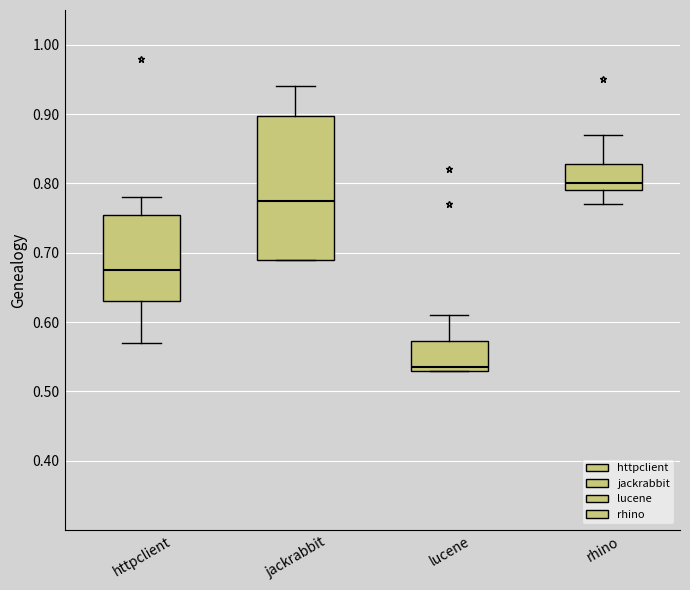

Which box's median line is the highest?

rhino